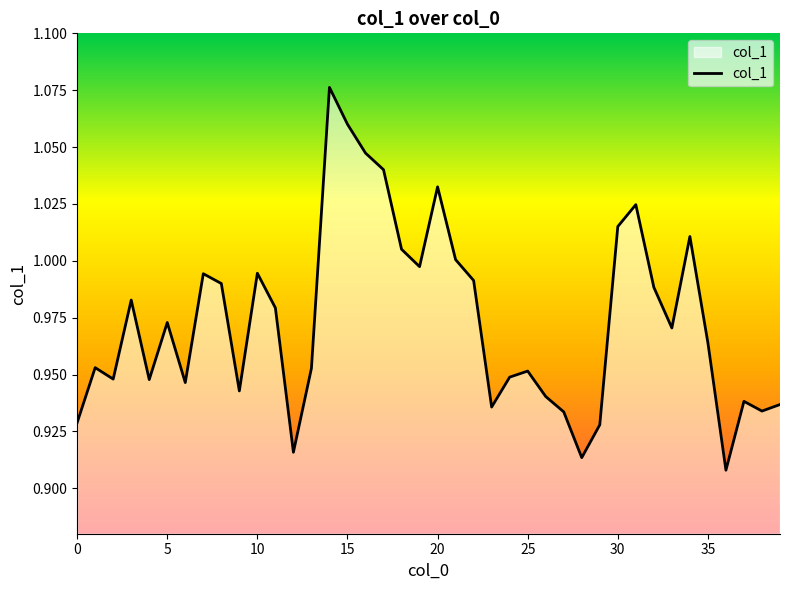

What is the difference between the maximum and minimum values?

0.2